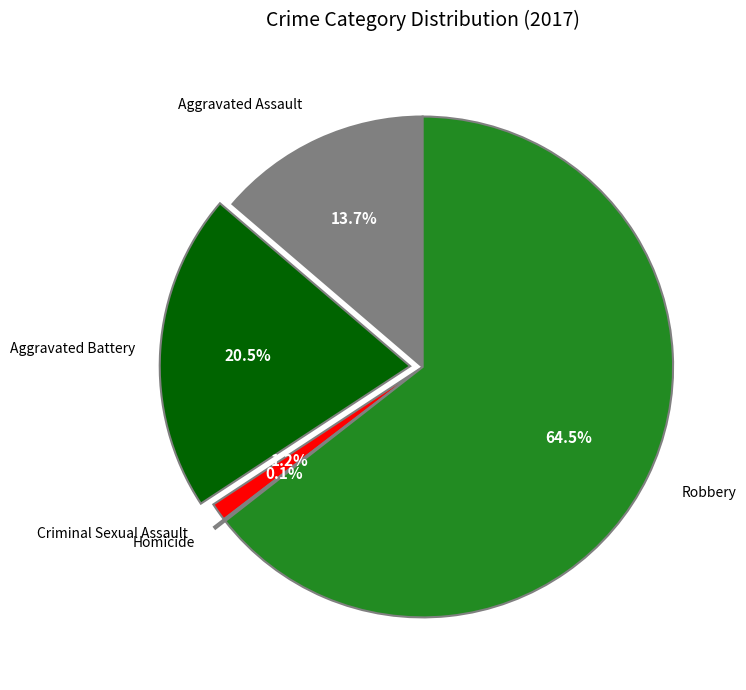

Is there a majority slice in this chart?

Yes